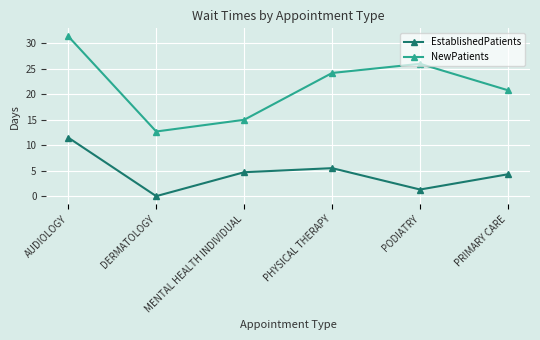

Read the NewPatients value at PHYSICAL THERAPY.

24.2